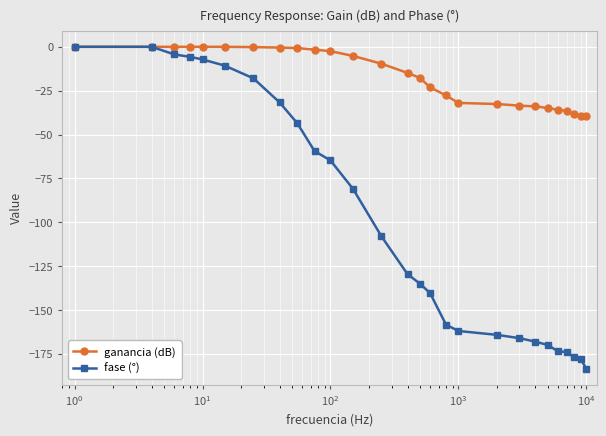

What are all the series names shown in the legend?

ganancia (dB), fase (°)